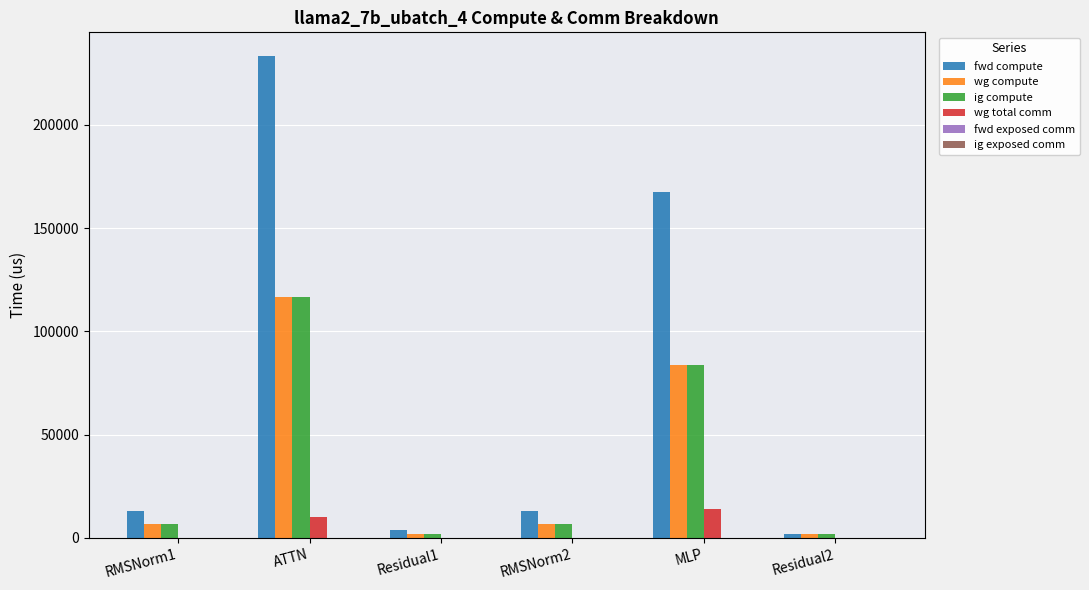

Which series has the widest spread of values?

fwd compute